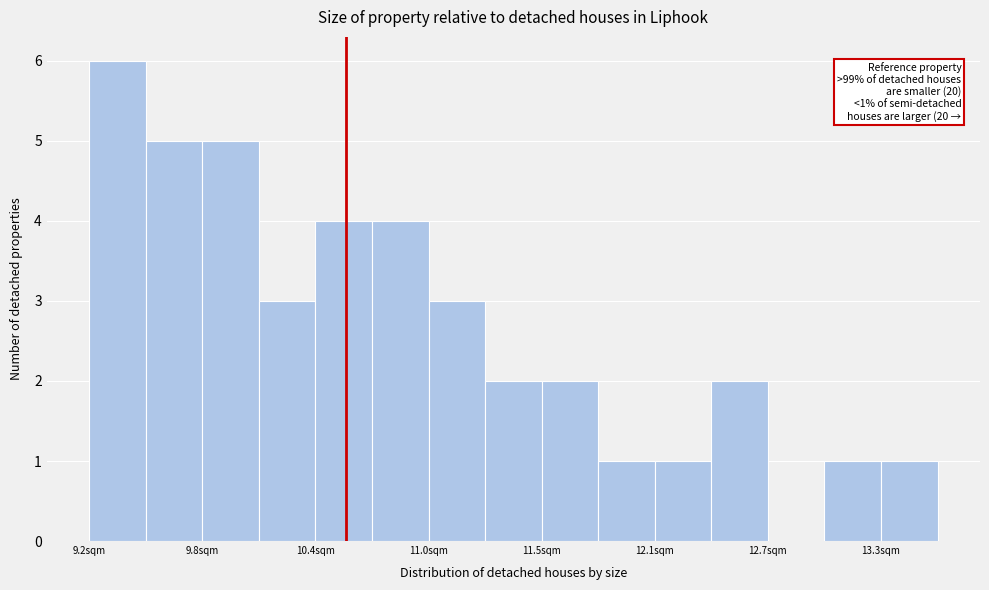

Read against the x-axis, roughly where is the centre of the tallest bar?

9.4